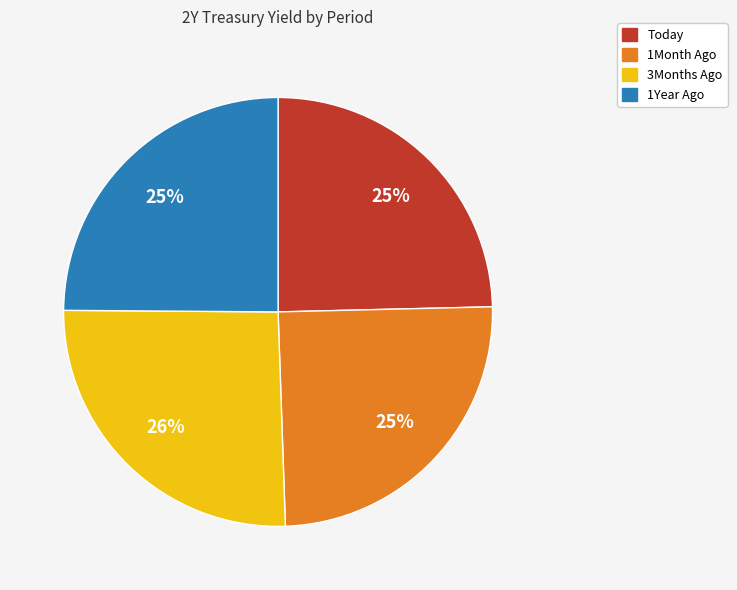

To the nearest percent, what is the difference between the 1Month Ago and 3Months Ago slice percentages?

1%